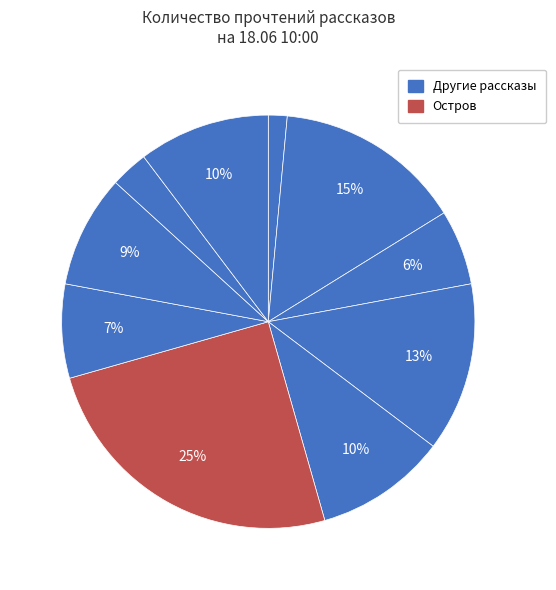

How many slices are in this pie chart?

10